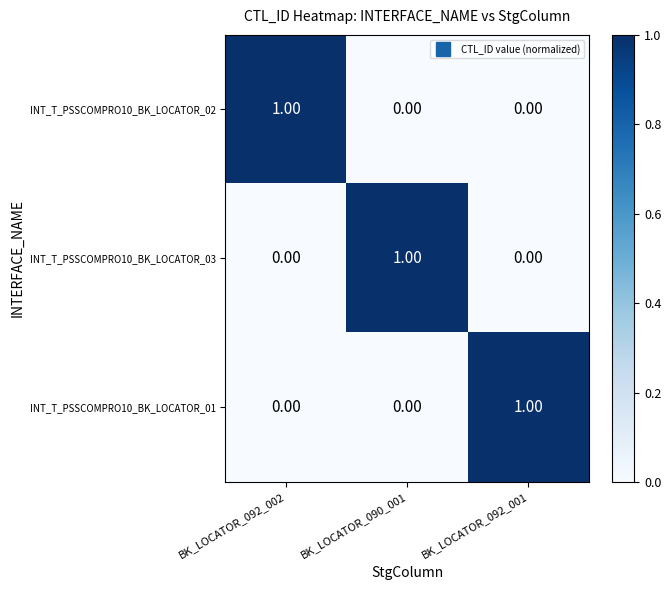

How many series are shown in this chart?

3